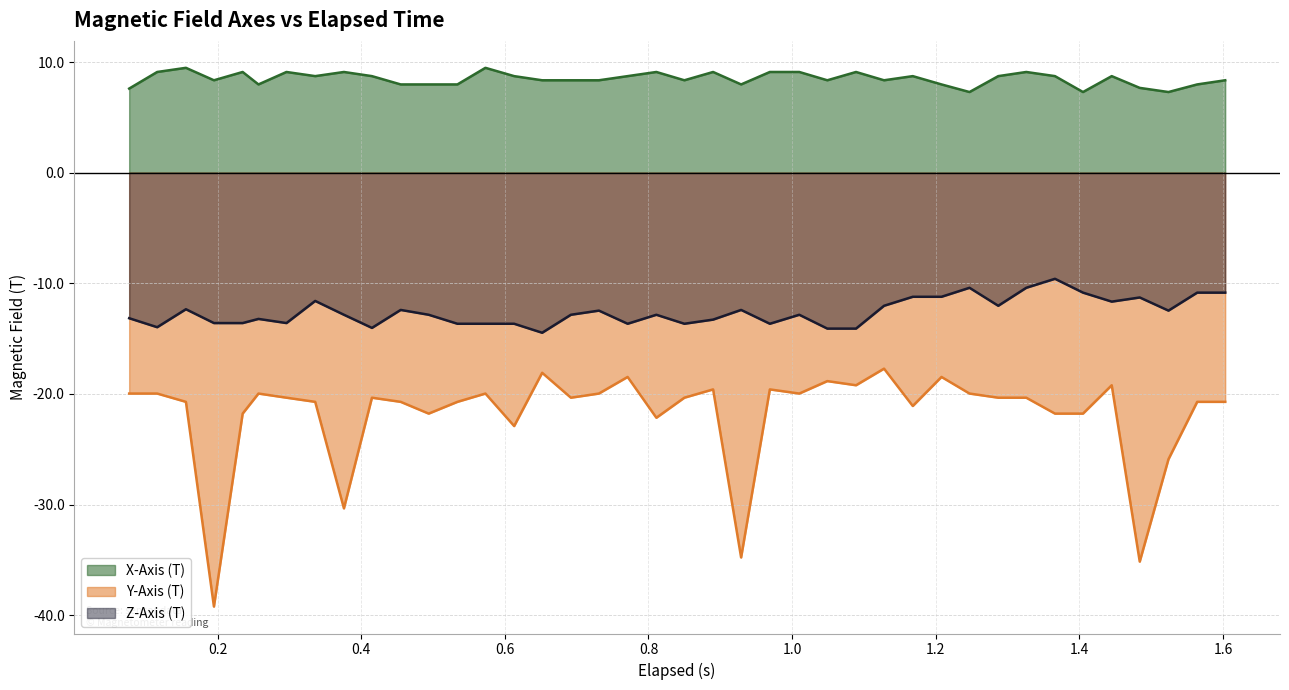

Does the chart display data point markers on the line(s)?

No